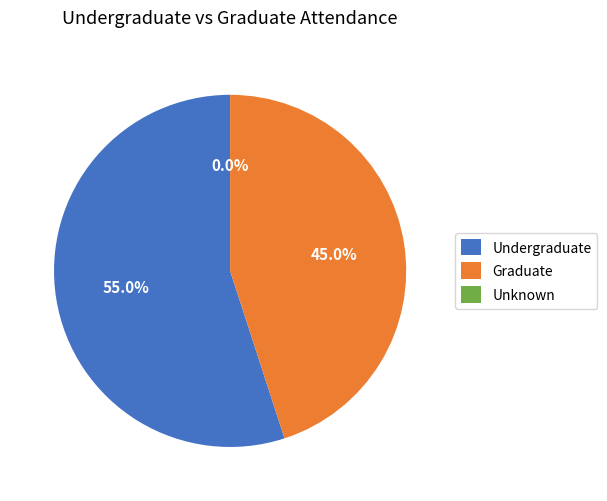

Between 33 and 27, which is larger?

33